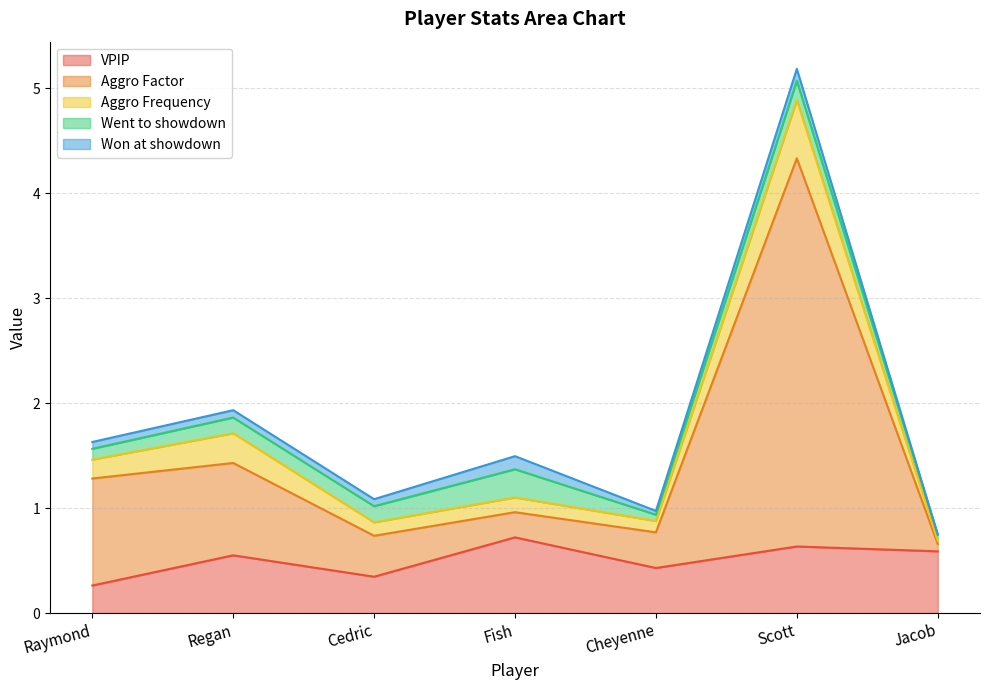

Reading left to right, extract all data points from this chart.

VPIP: 0.3	0.6	0.3	0.7	0.4	0.6	0.6
Aggro Factor: 1.0	0.9	0.4	0.2	0.3	3.7	0.1
Aggro Frequency: 0.2	0.3	0.1	0.1	0.1	0.6	0.0
Went to showdown: 0.1	0.1	0.2	0.3	0.1	0.2	0.1
Won at showdown: 0.1	0.1	0.1	0.1	0.0	0.1	0.0